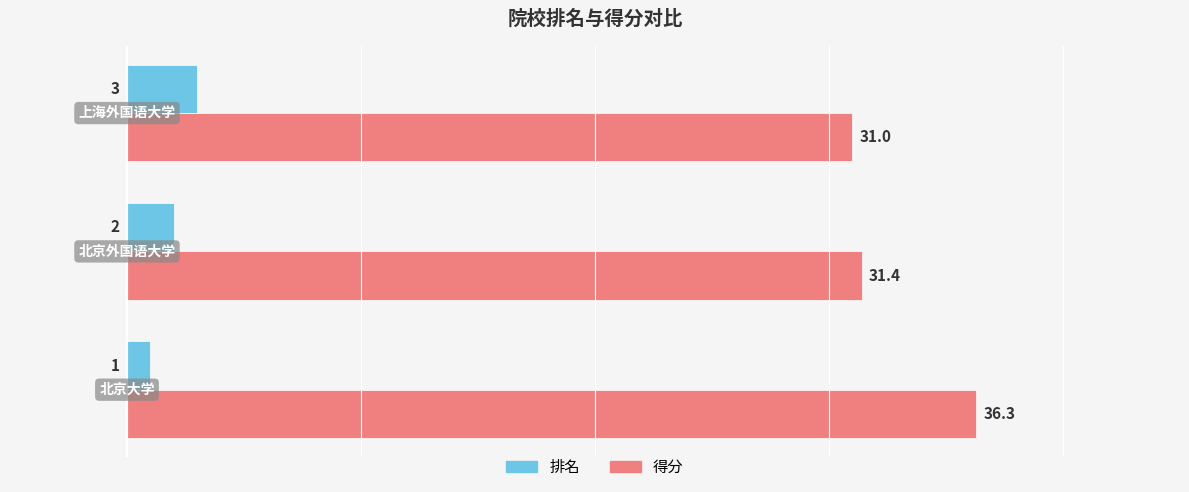

Which series has the largest range (max minus min)?

得分